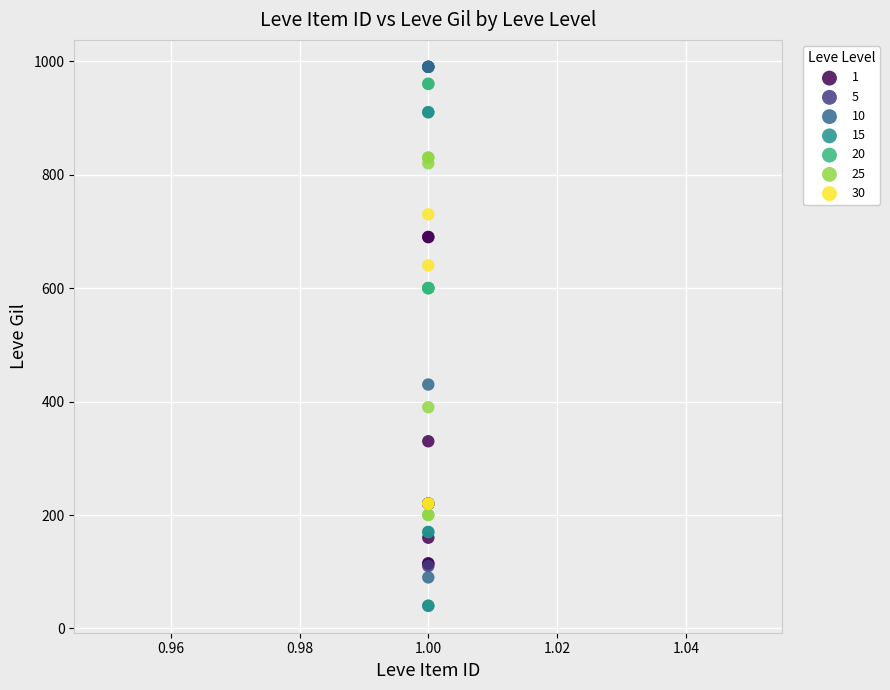

Which series reaches the minimum Y coordinate?

15